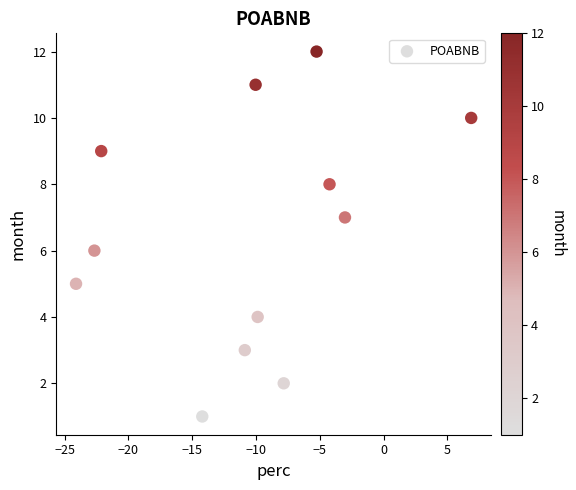

What is the range of Y values (max minus min)?

11